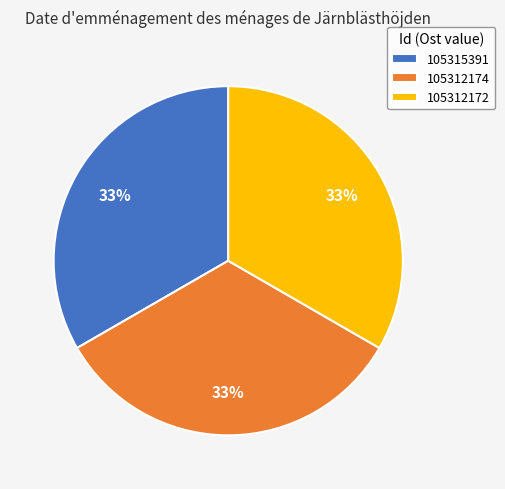

Do 105312174 and 105312172 together represent more than half of the pie?

Yes